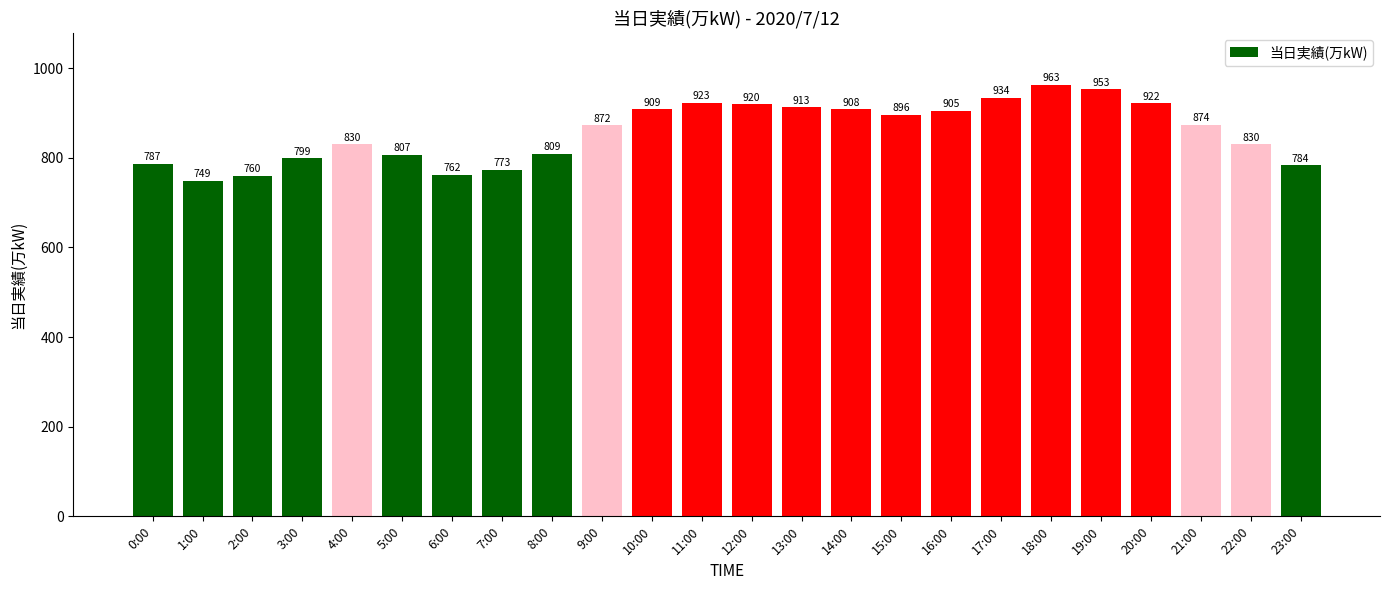

Which label corresponds to the smallest value in the chart?

1:00